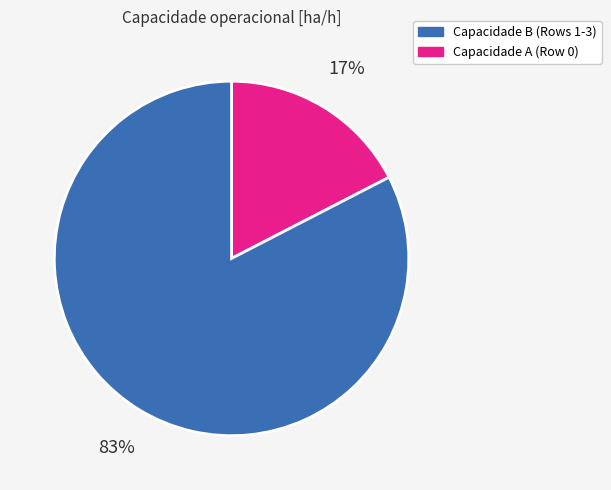

How many slices are in this pie chart?

2